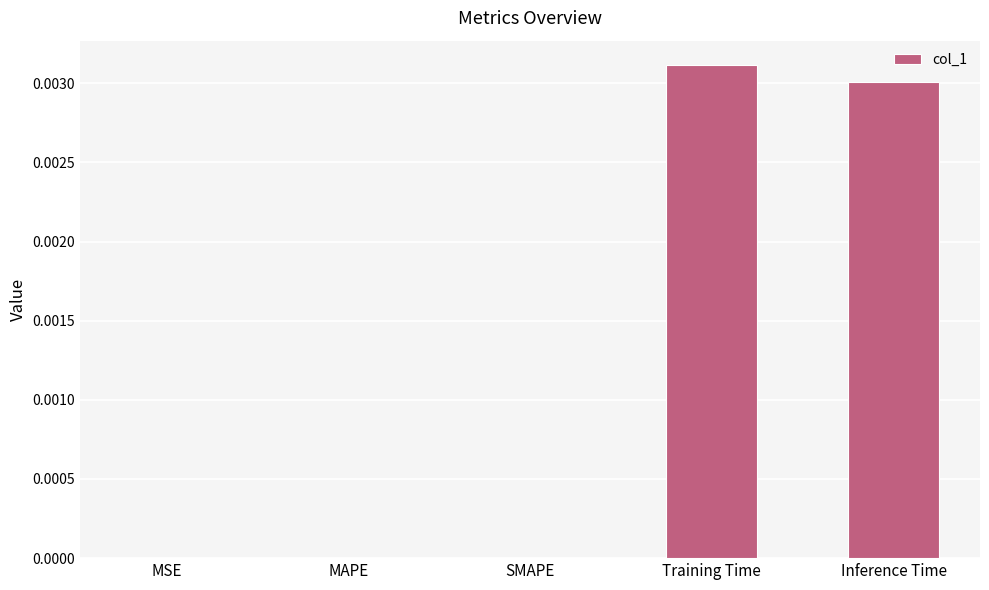

True or false: the data shows 0.0 at Inference Time.

True